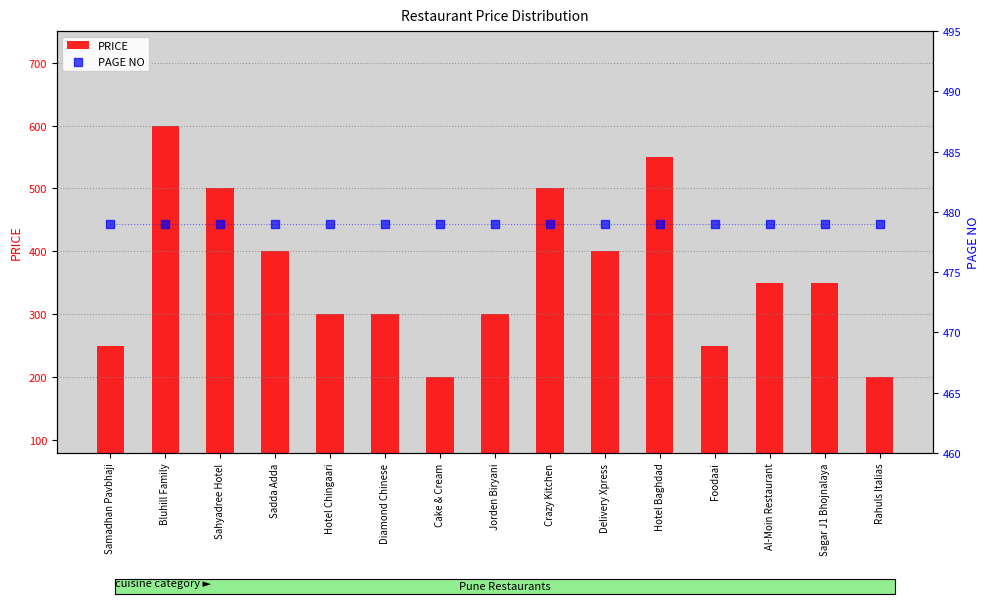

At which category is the sum across all series the highest?

Bluhill Family